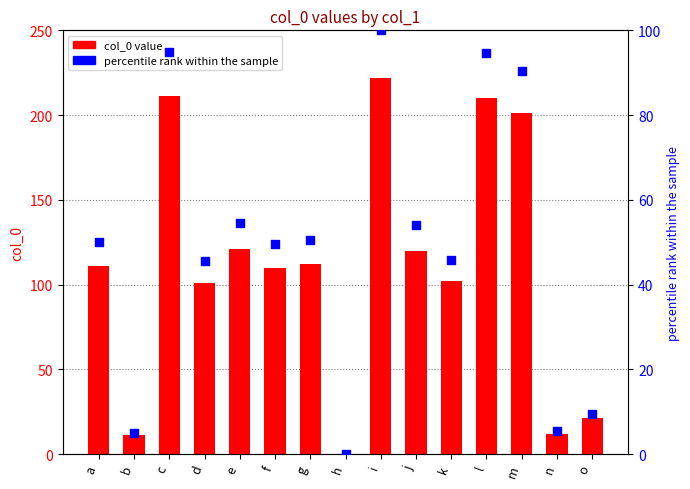

At how many categories does at least one series exceed 42?

11